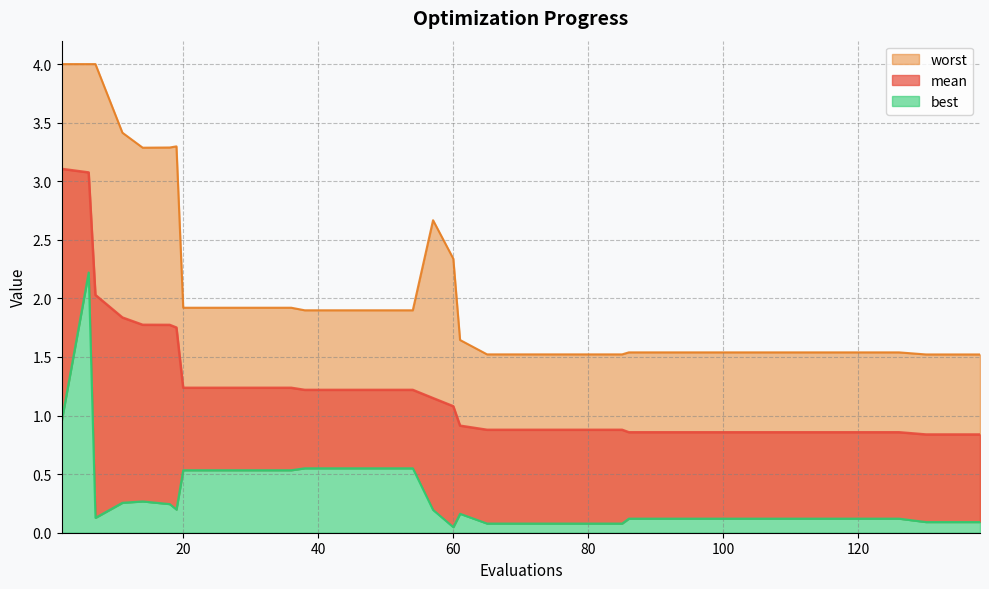

List the series in order of their peak value, lowest first.

best, mean, worst